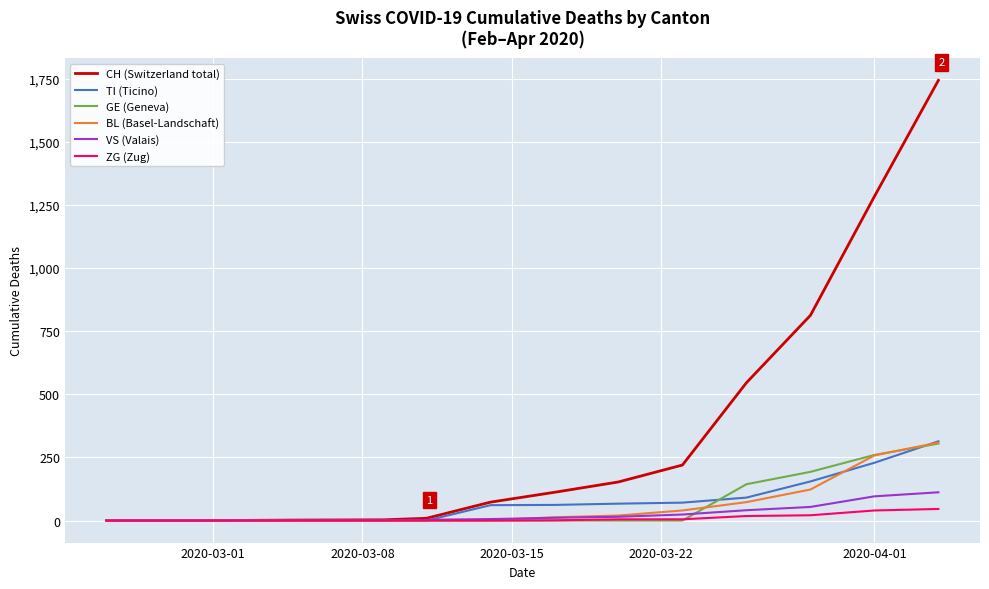

What is the greatest value displayed?

1744